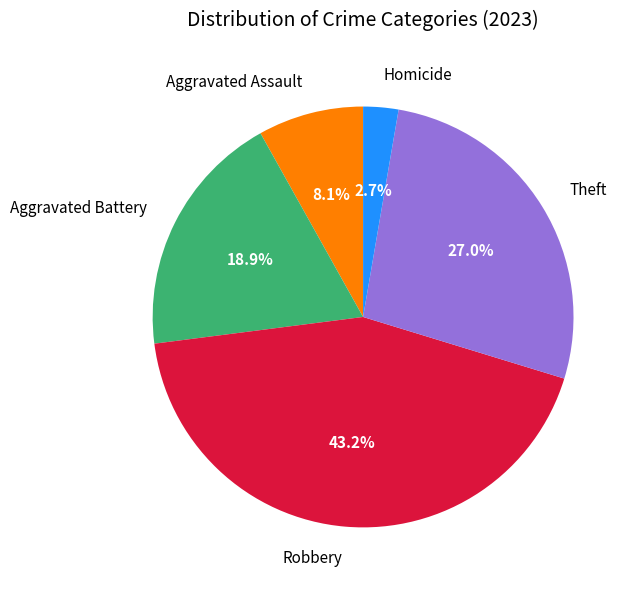

Which has a higher value, Homicide or Robbery?

Robbery